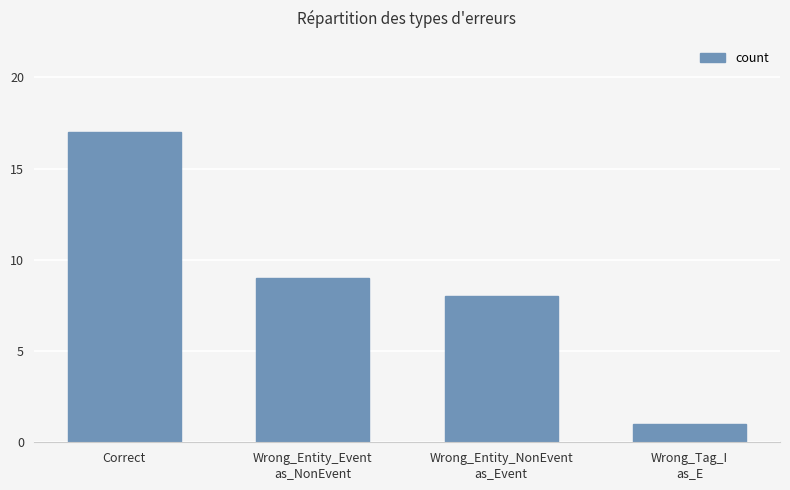

What is the label of the 3rd bar from the left?

Wrong_Entity_NonEvent
as_Event